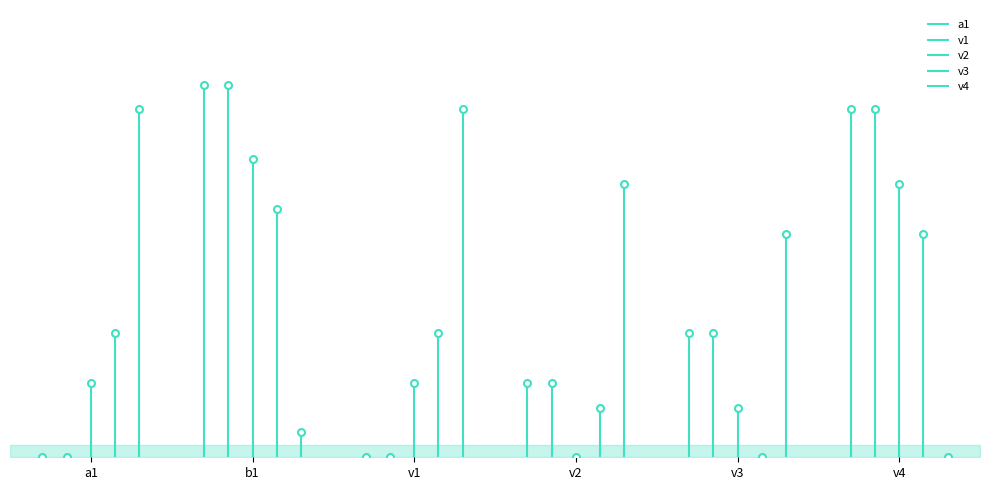

What is the sum of all v1 values?

37